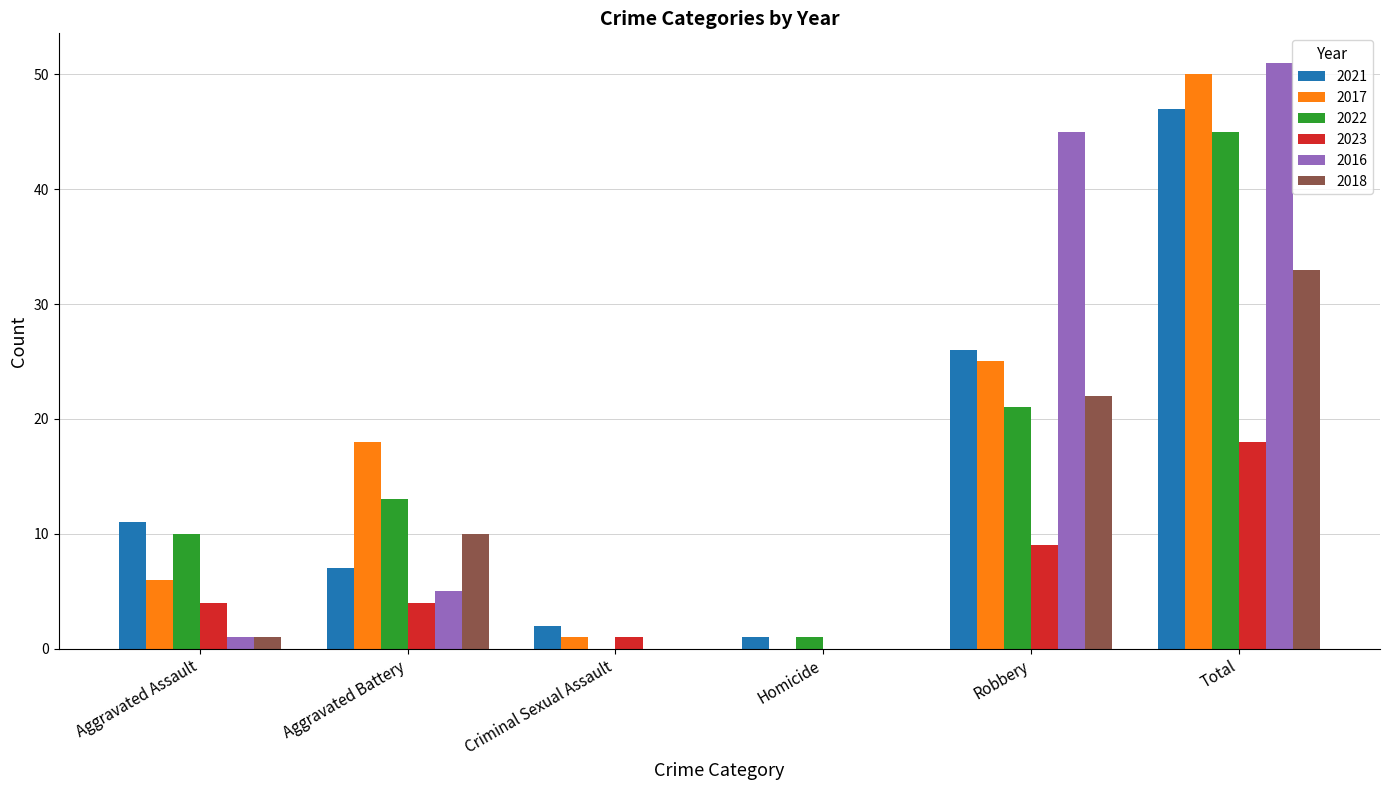

At which category is the sum across all series the highest?

Total